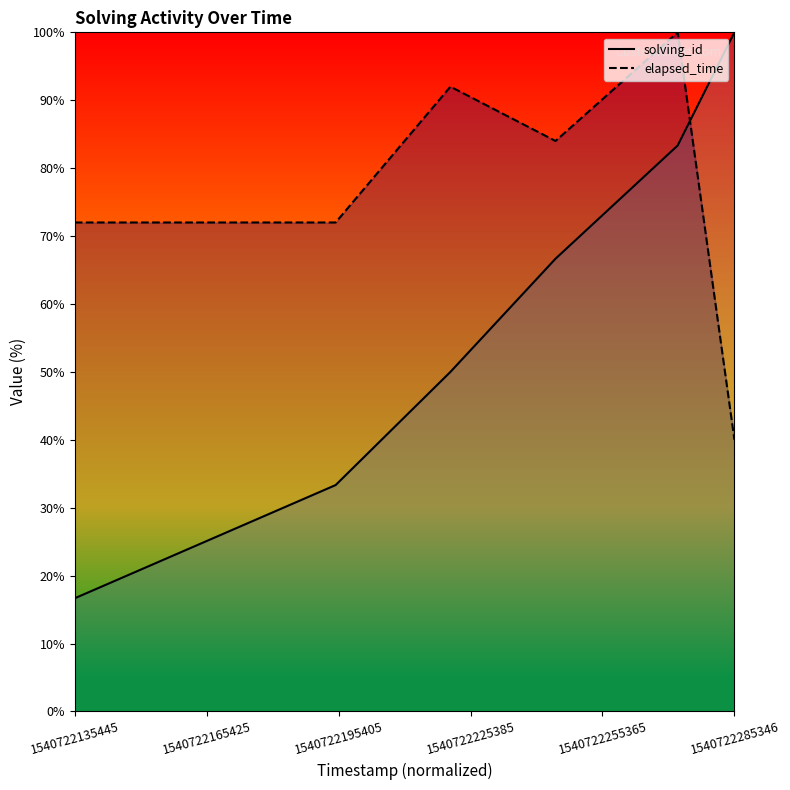

List the series in order of their overall mean, lowest first.

solving_id, elapsed_time